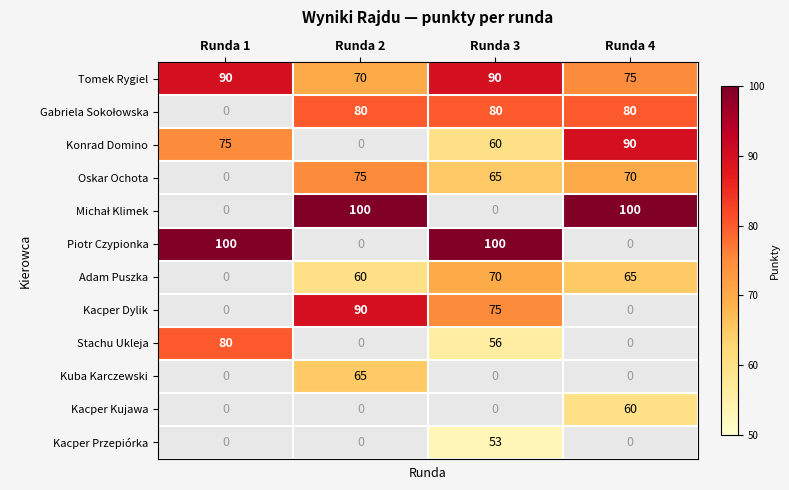

What is the difference between the second highest and minimum values in the Adam Puszka series?

65